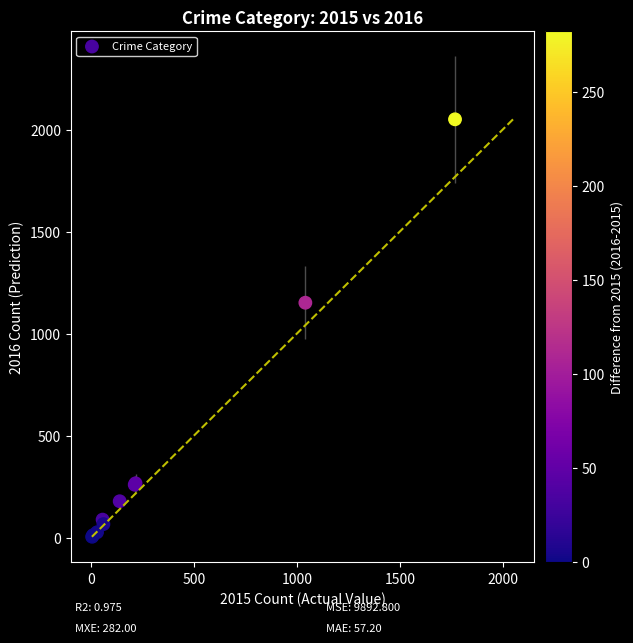

What Y value in the scatter plot is closest to 1027?

1151